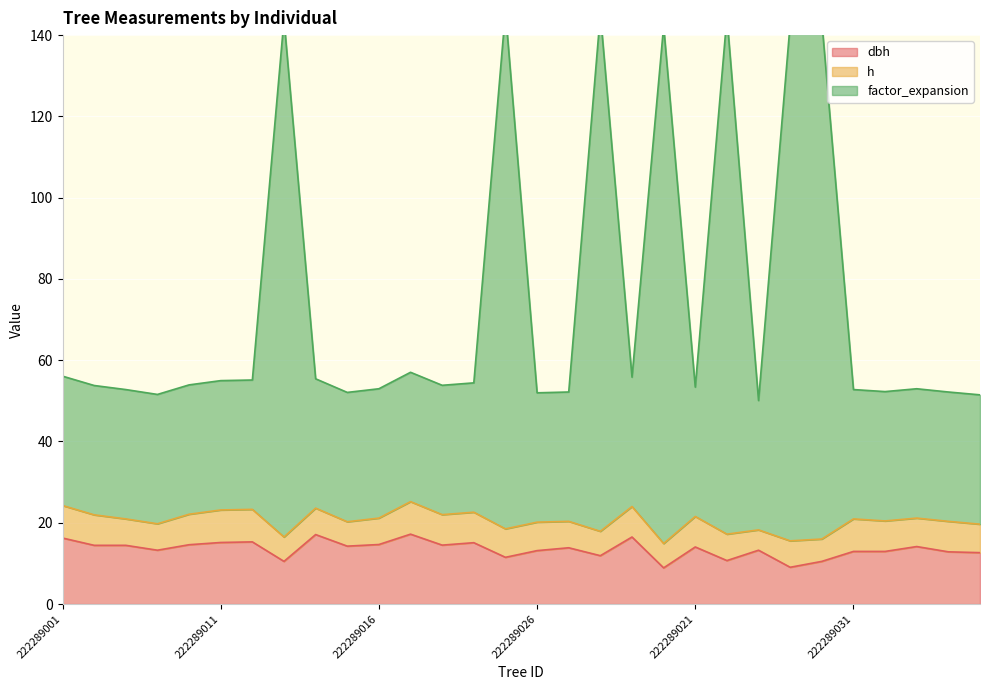

At which category is the sum across all series the highest?

222289025